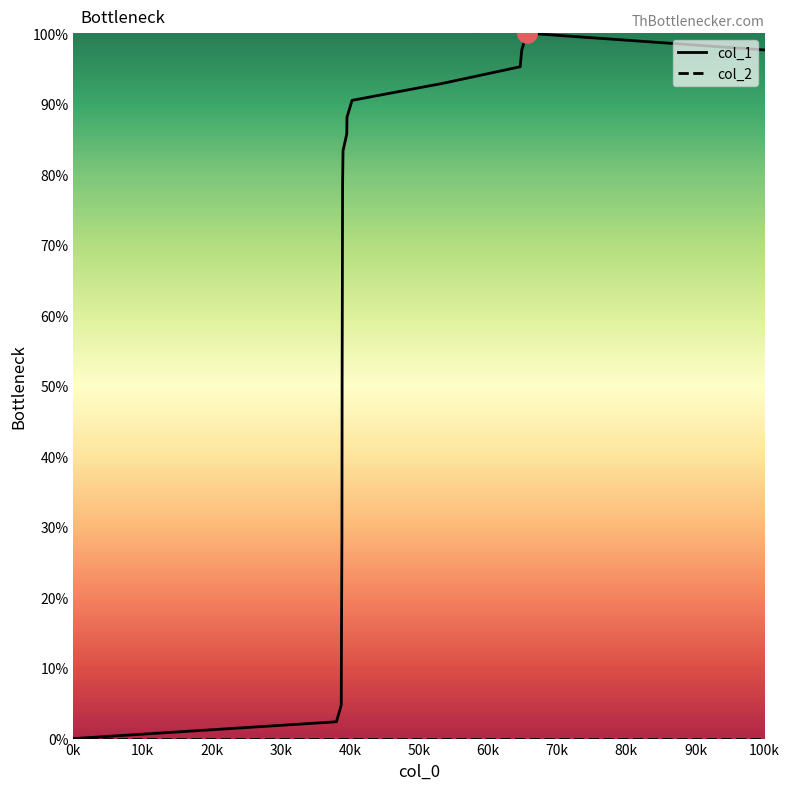

Which series has the largest total across all categories?

col_1